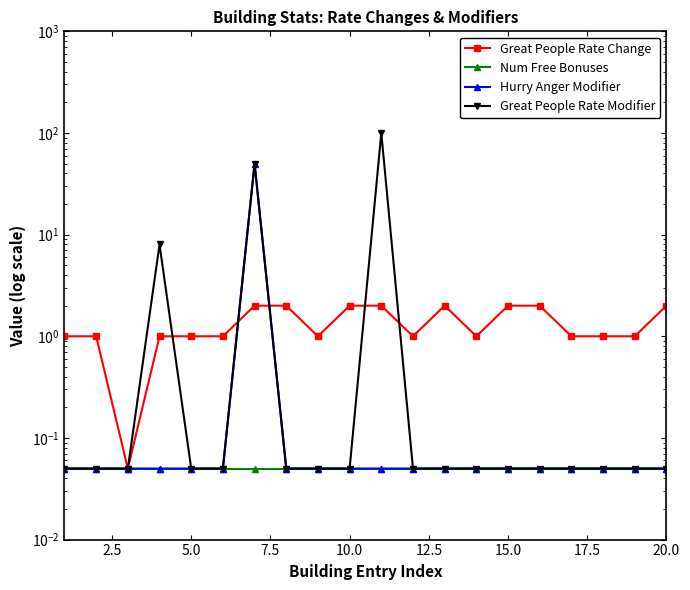

What is the minimum value shown in the chart?

0.1